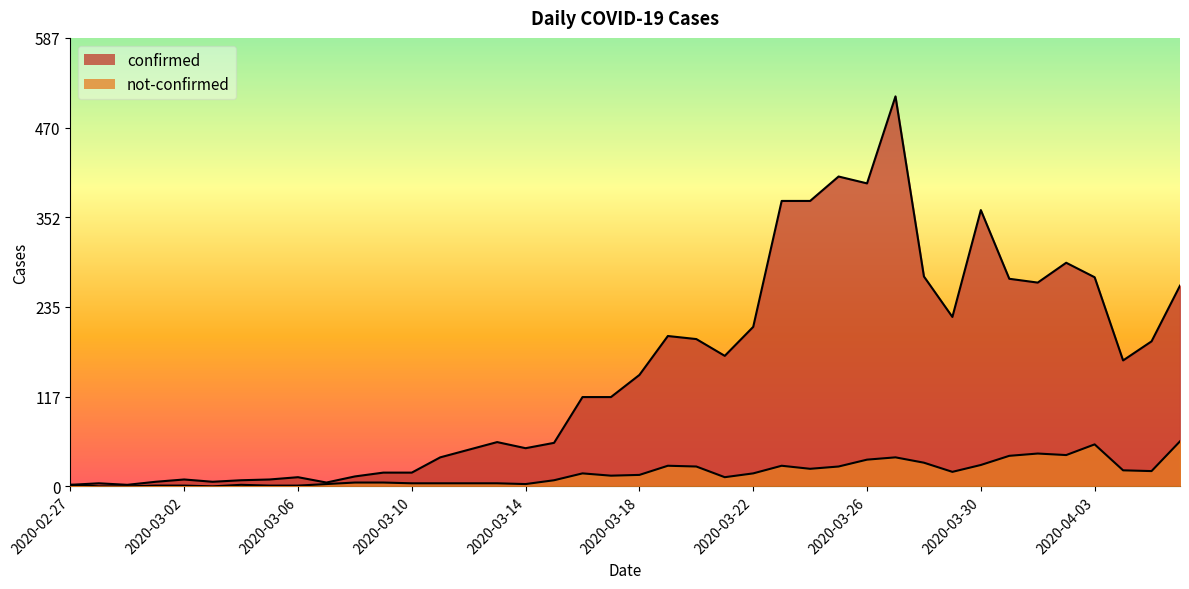

What is the maximum value shown in the chart?

511